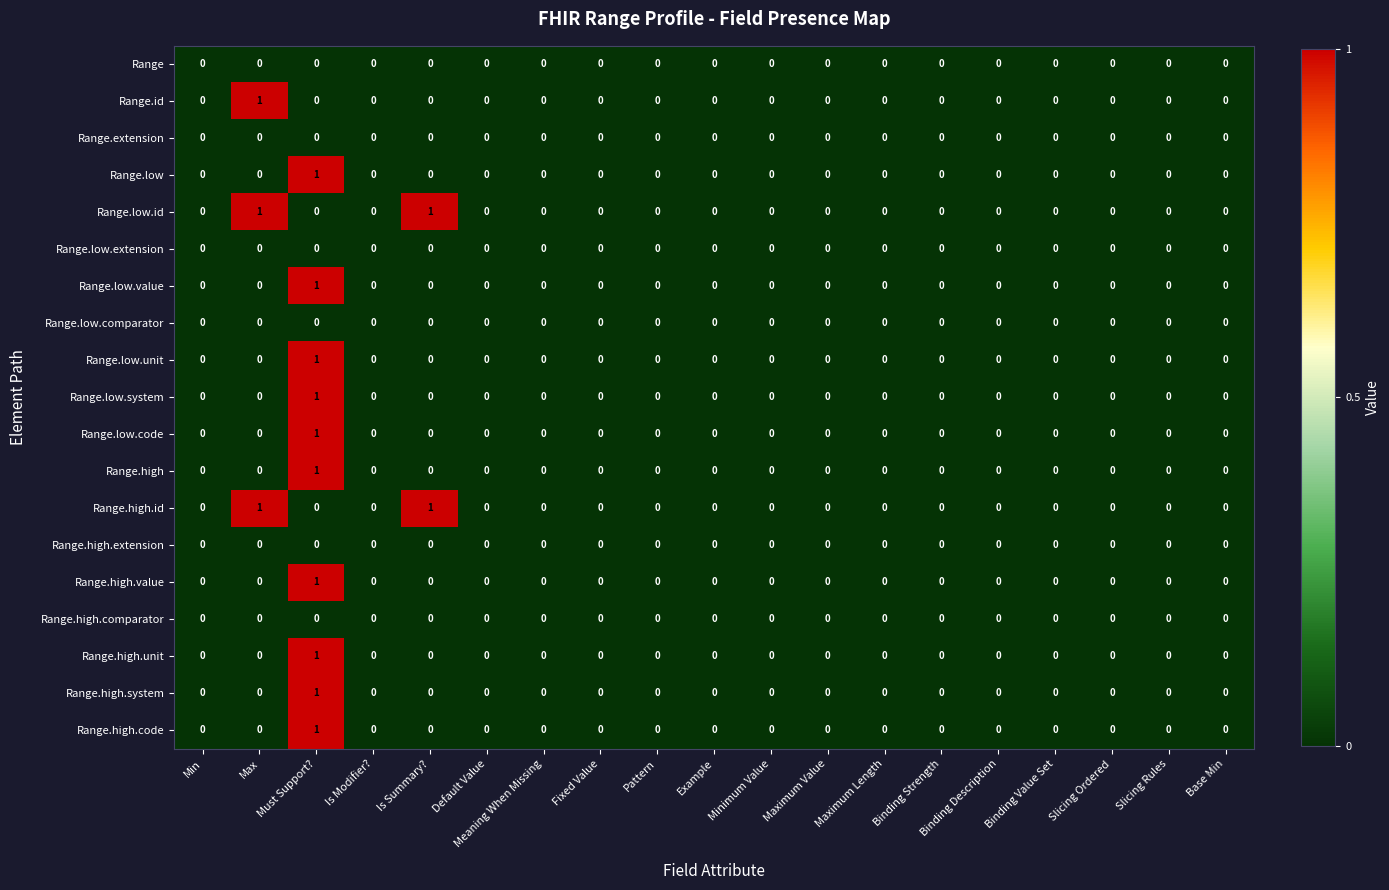

At which category is the sum across all series the highest?

Must Support?